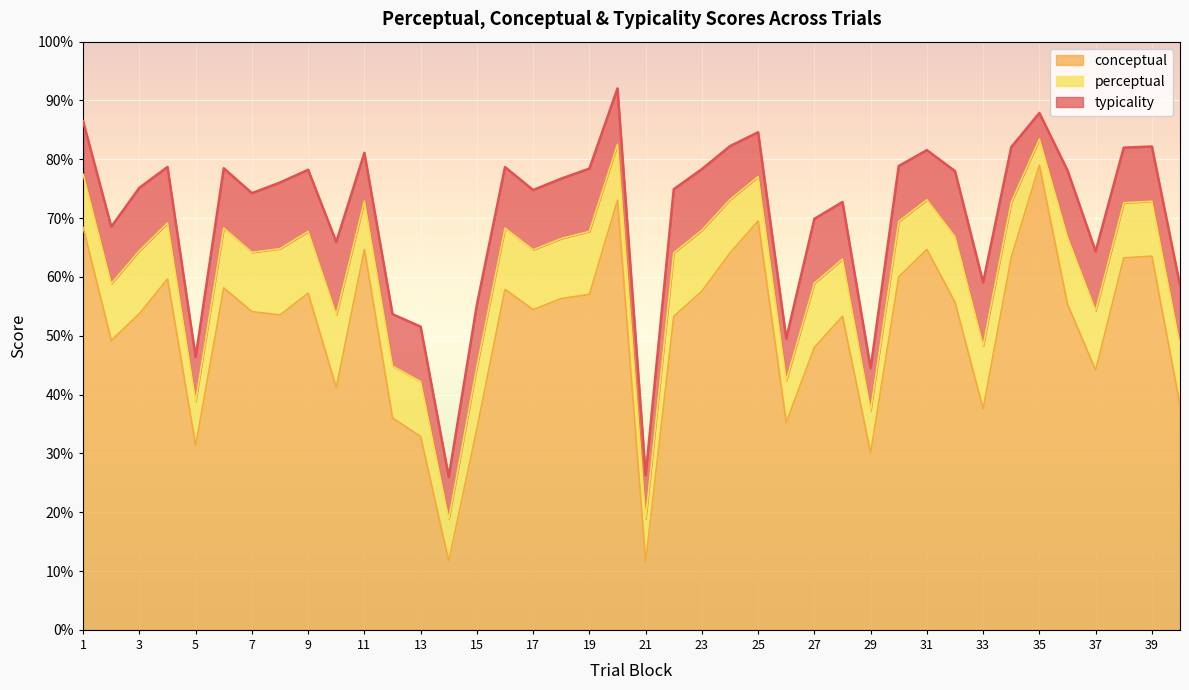

What is the greatest value displayed?

92.0